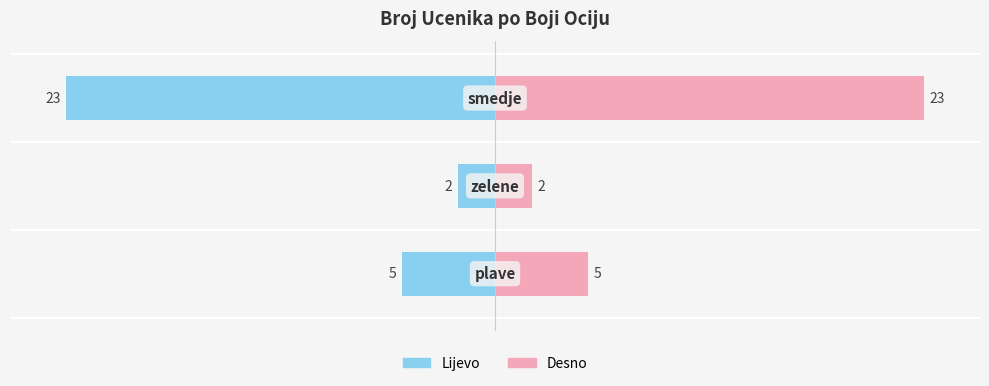

True or false: broj ucenika (lijevo) has a value of -33 at −10.

False